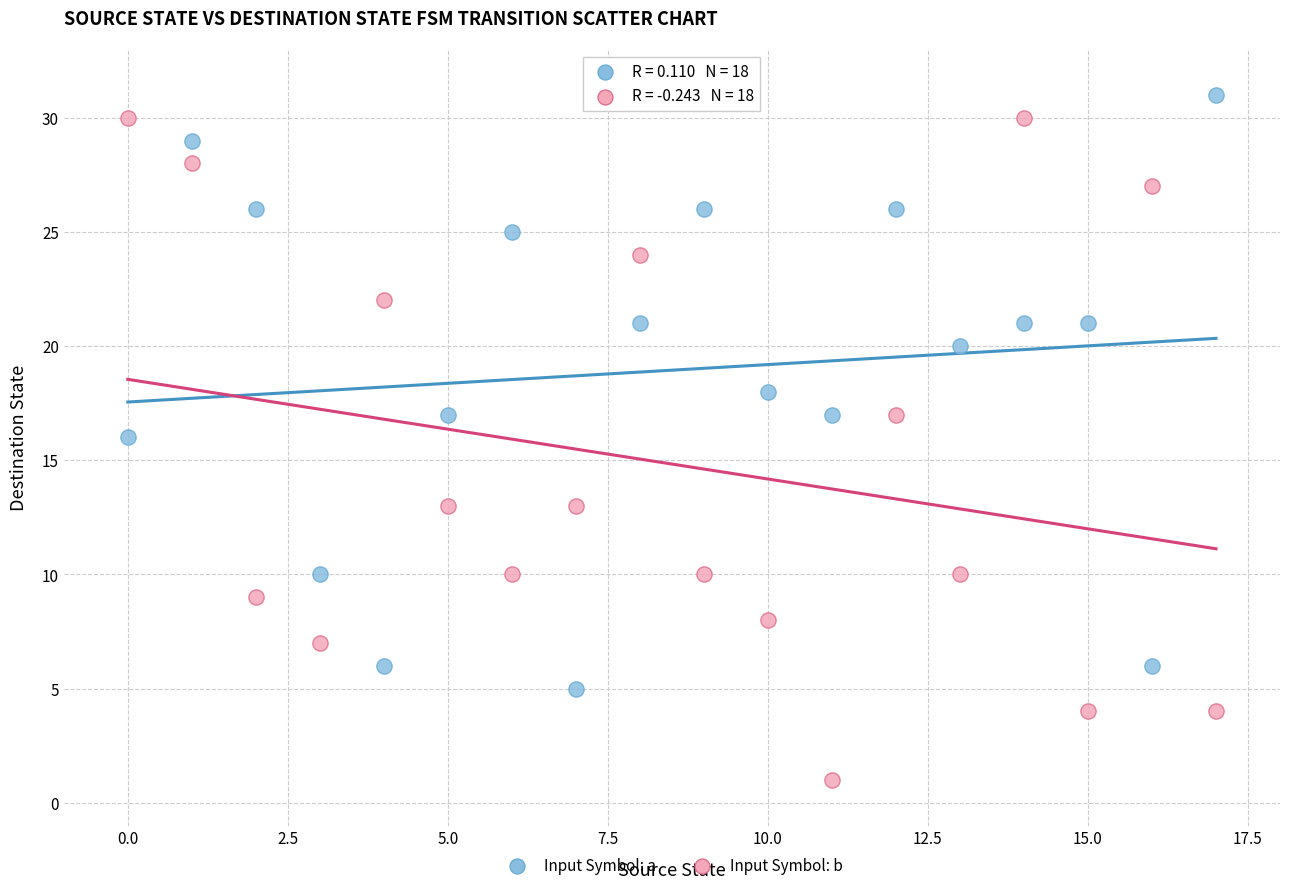

Which series has the widest spread of Y values?

Input Symbol: b